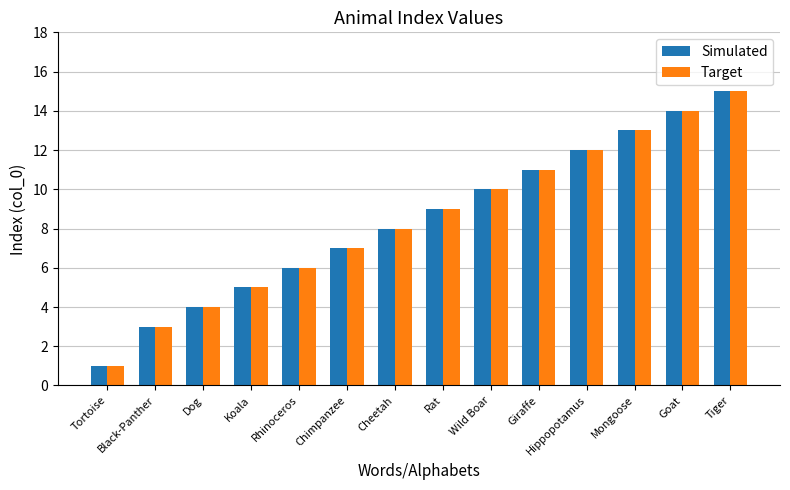

How many series are shown in this chart?

2